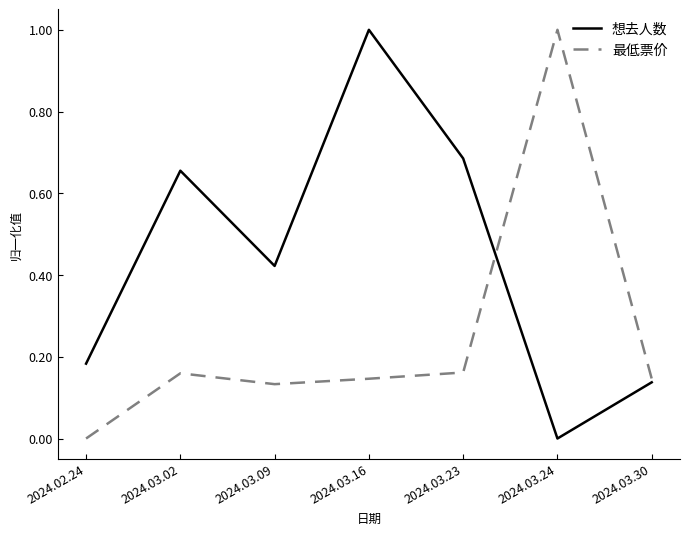

Which category has the lowest value in the 最低票价 series?

2024.02.24